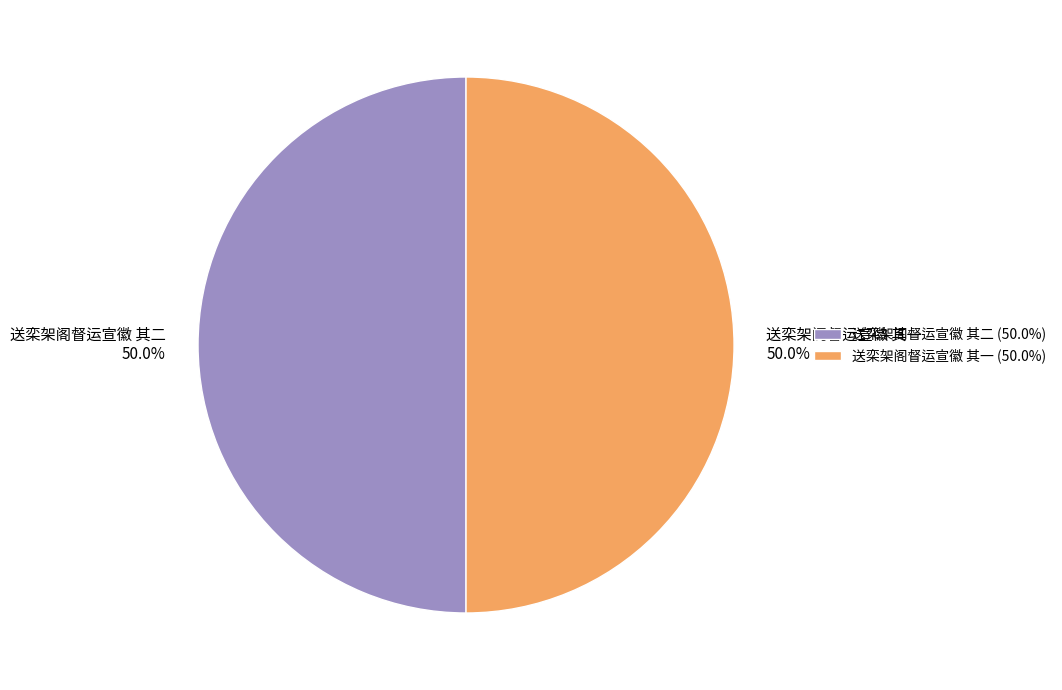

How much of the chart is everything except 送栾架阁督运宣徽 其一?

50.0%